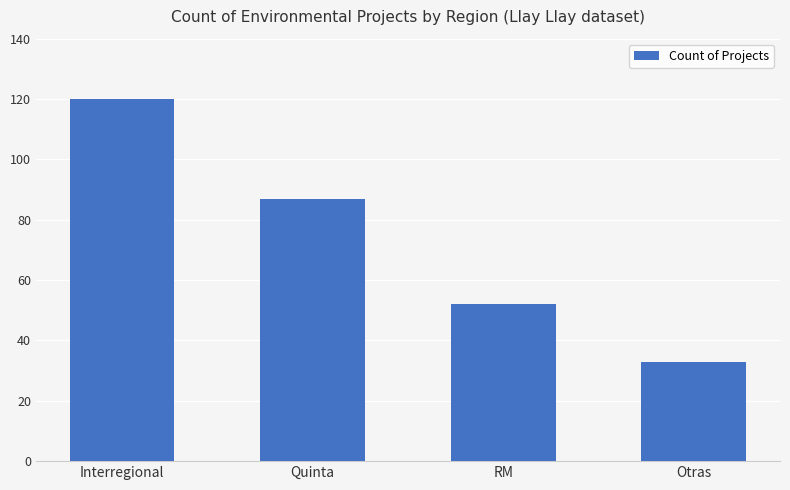

What is the ratio of the value at RM to the value at Quinta?

0.6